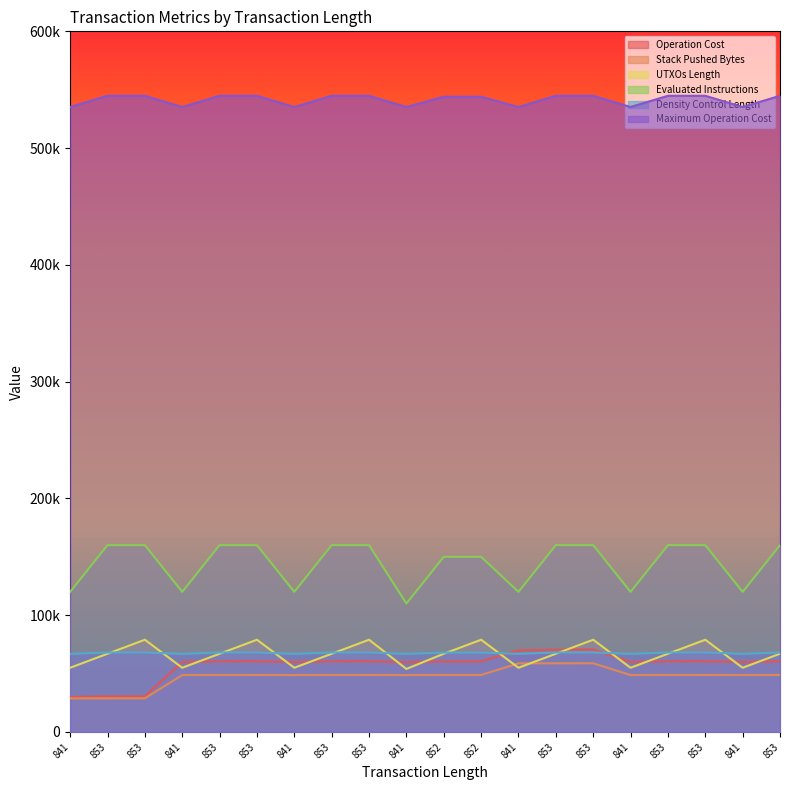

What are all the series names shown in the legend?

Operation Cost, Stack Pushed Bytes, UTXOs Length, Evaluated Instructions, Density Control Length, Maximum Operation Cost